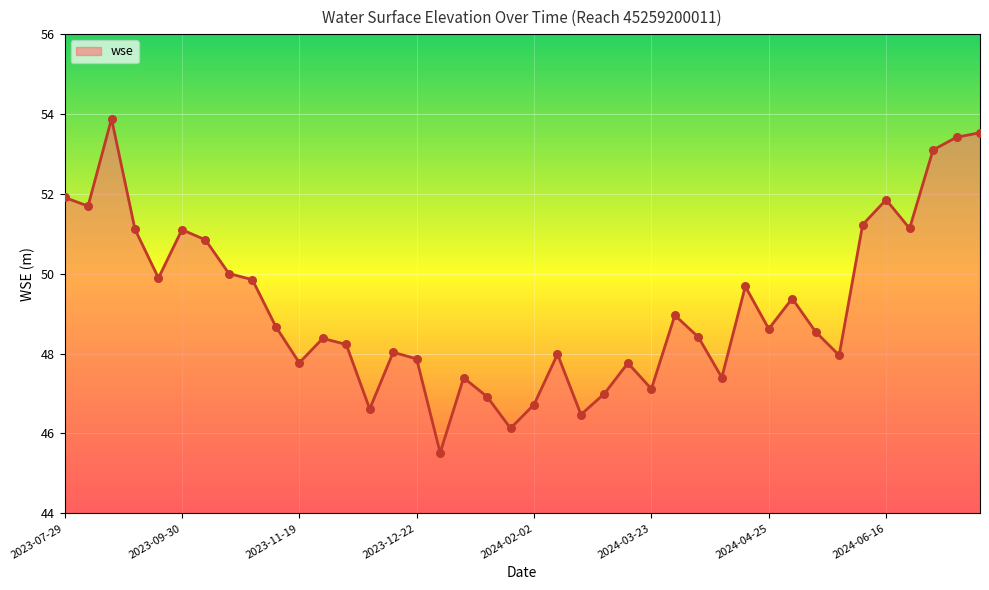

What is the minimum value shown in the chart?

45.5